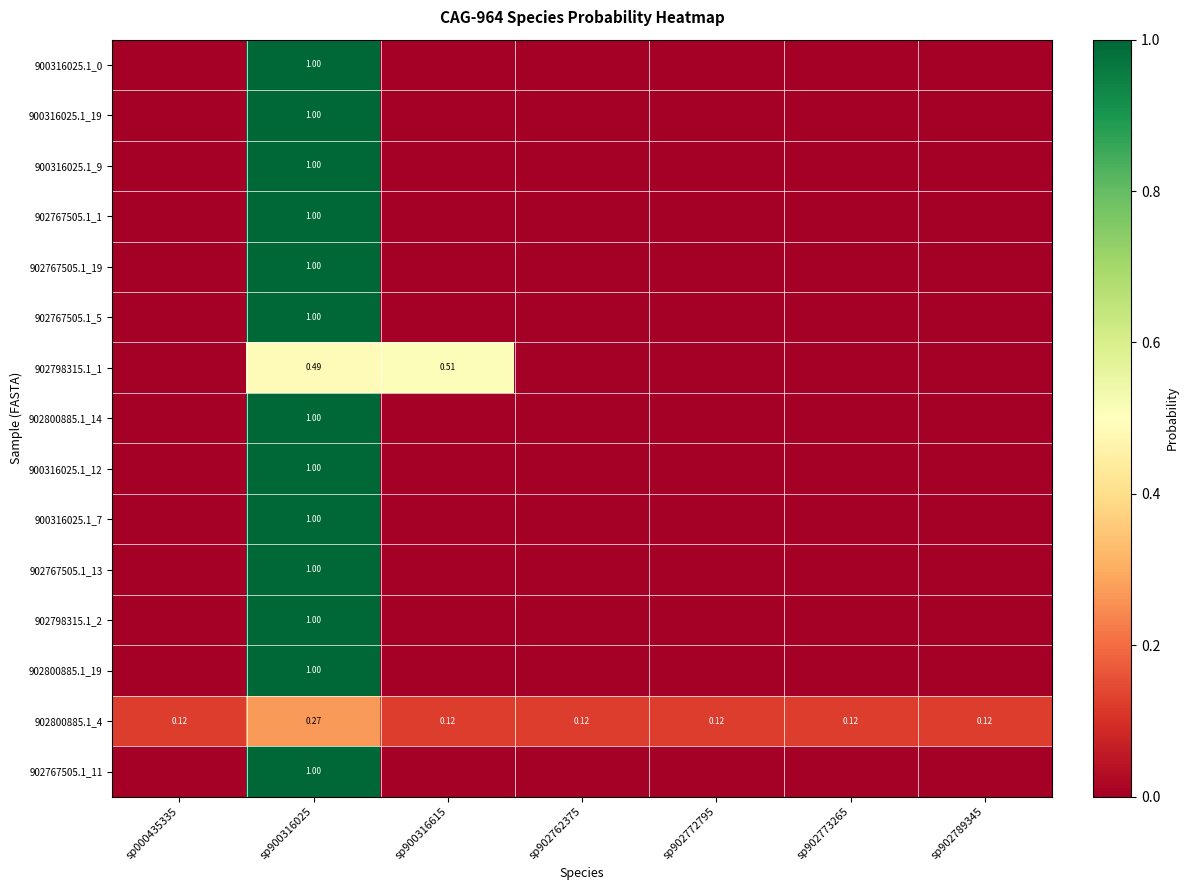

How many positive values does the 902767505.1_13 series have?

1